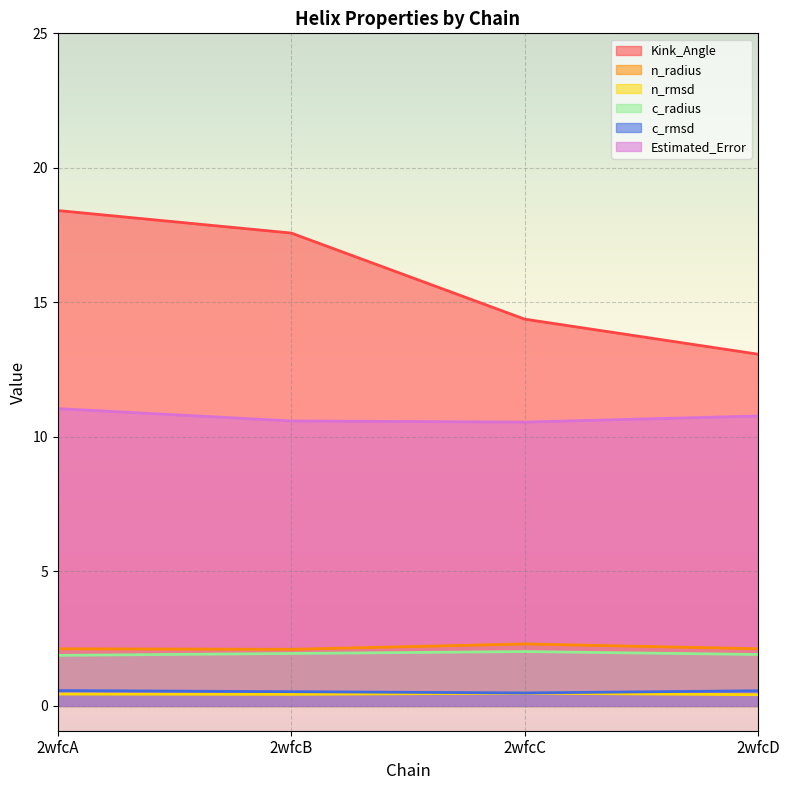

Reading left to right, transcribe all the data shown in this chart.

Kink_Angle: 2wfcA=18.4	2wfcB=17.6	2wfcC=14.4	2wfcD=13.1
n_radius: 2wfcA=2.1	2wfcB=2.1	2wfcC=2.3	2wfcD=2.1
n_rmsd: 2wfcA=0.4	2wfcB=0.4	2wfcC=0.5	2wfcD=0.4
c_radius: 2wfcA=1.9	2wfcB=2.0	2wfcC=2.0	2wfcD=1.9
c_rmsd: 2wfcA=0.6	2wfcB=0.5	2wfcC=0.5	2wfcD=0.6
Estimated_Error: 2wfcA=11.1	2wfcB=10.6	2wfcC=10.6	2wfcD=10.8